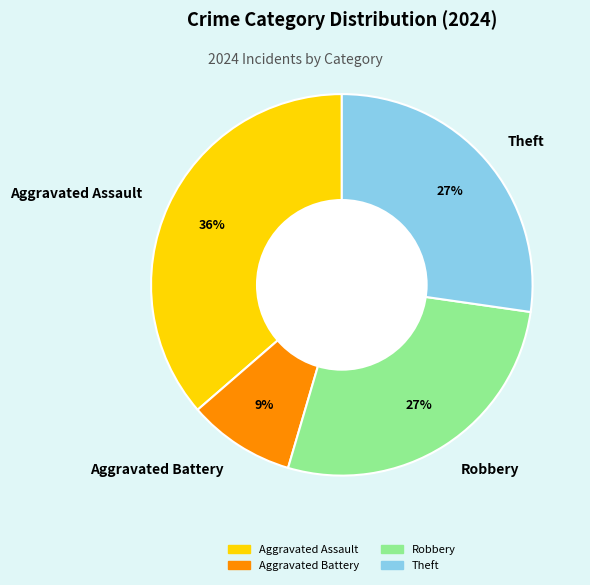

Is it true that Robbery is 33% of the pie?

False